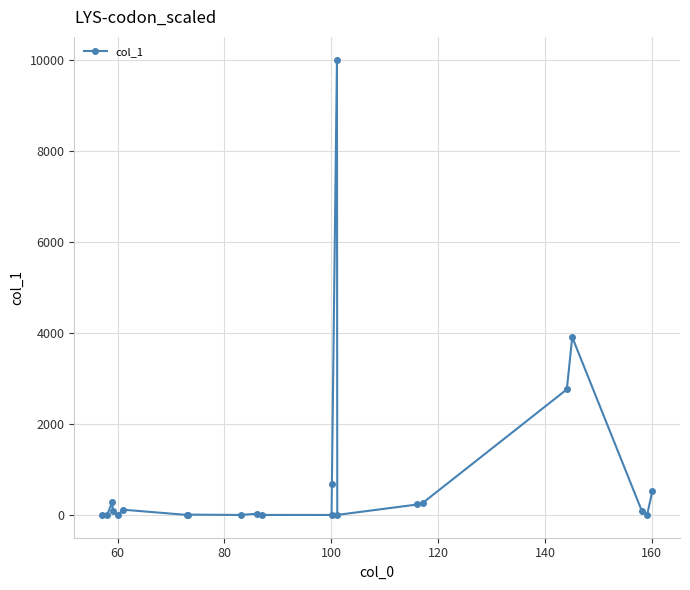

What is the difference between the maximum and minimum values?

10000.0